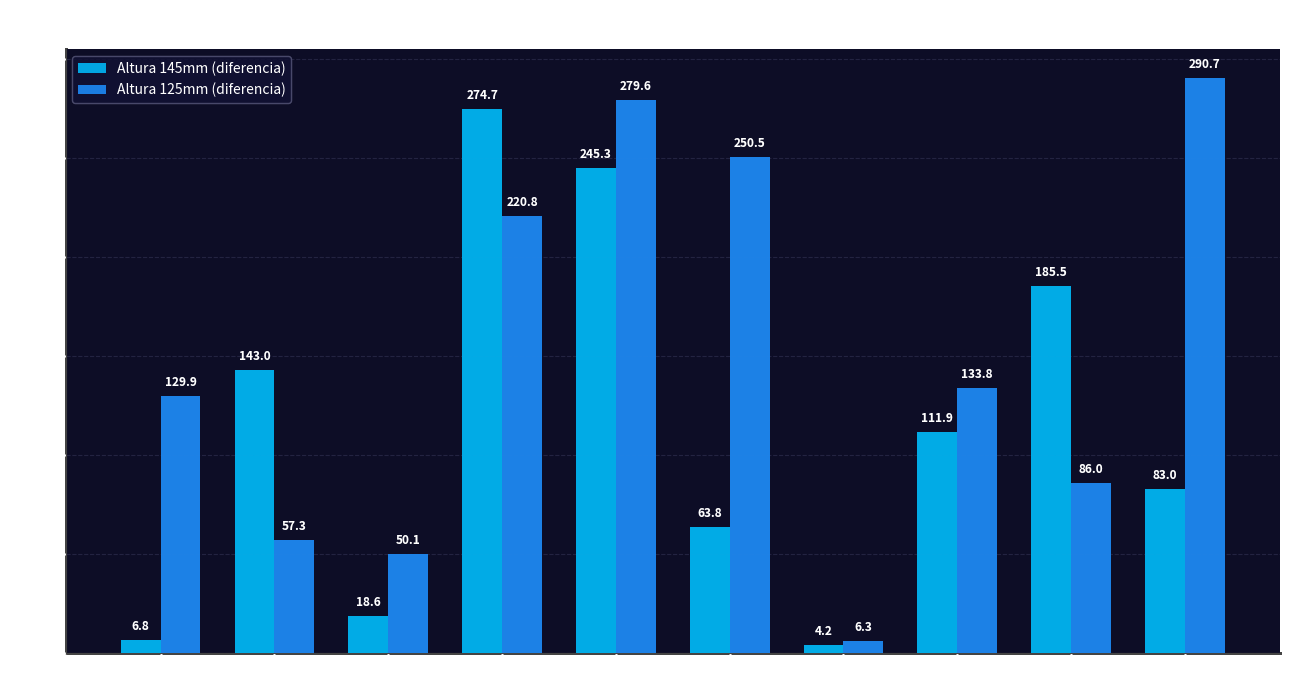

Are the bars grouped side by side (vs. stacked)?

Yes